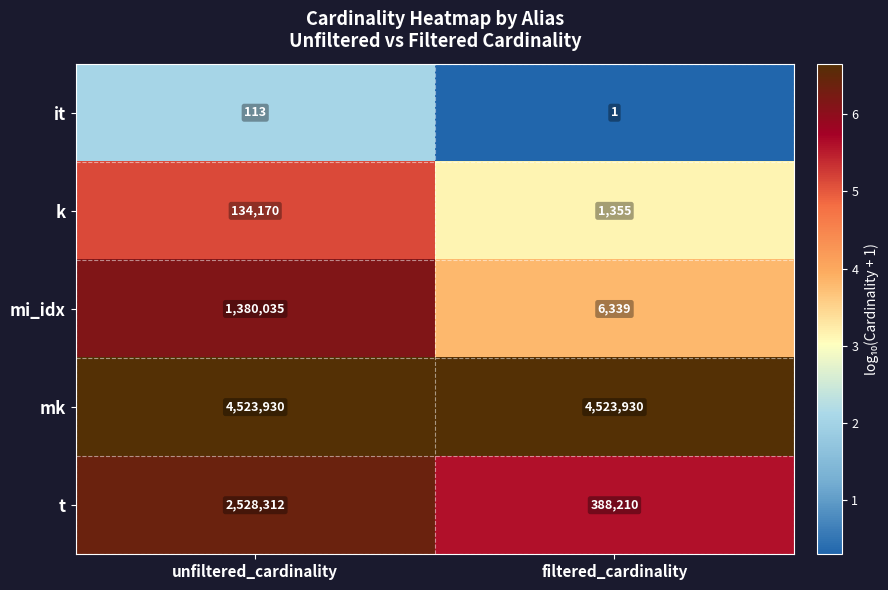

How many data points does each series have?

2